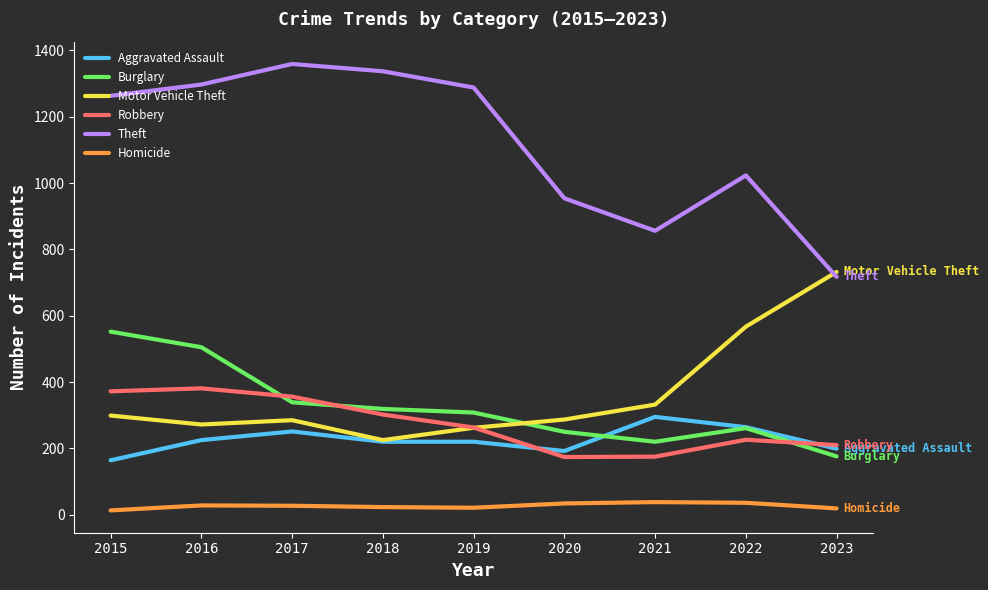

Which series has the largest total across all categories?

Theft